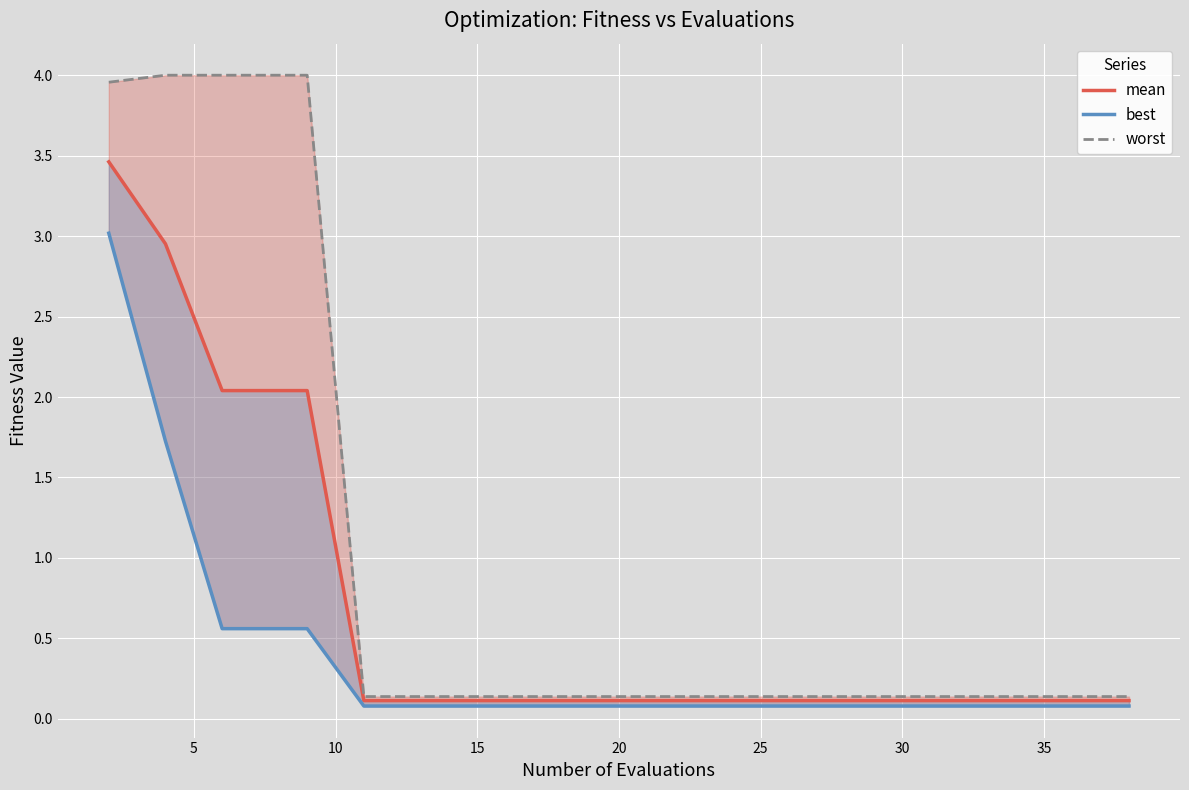

Reading left to right, transcribe all the data shown in this chart.

mean: 3.5	3.0	2.0	2.0	2.0	0.1	0.1	0.1	0.1	0.1	0.1	0.1	0.1	0.1	0.1	0.1	0.1	0.1	0.1	0.1
best: 3.0	1.7	0.6	0.6	0.6	0.1	0.1	0.1	0.1	0.1	0.1	0.1	0.1	0.1	0.1	0.1	0.1	0.1	0.1	0.1
worst: 4.0	4.0	4.0	4.0	4.0	0.1	0.1	0.1	0.1	0.1	0.1	0.1	0.1	0.1	0.1	0.1	0.1	0.1	0.1	0.1